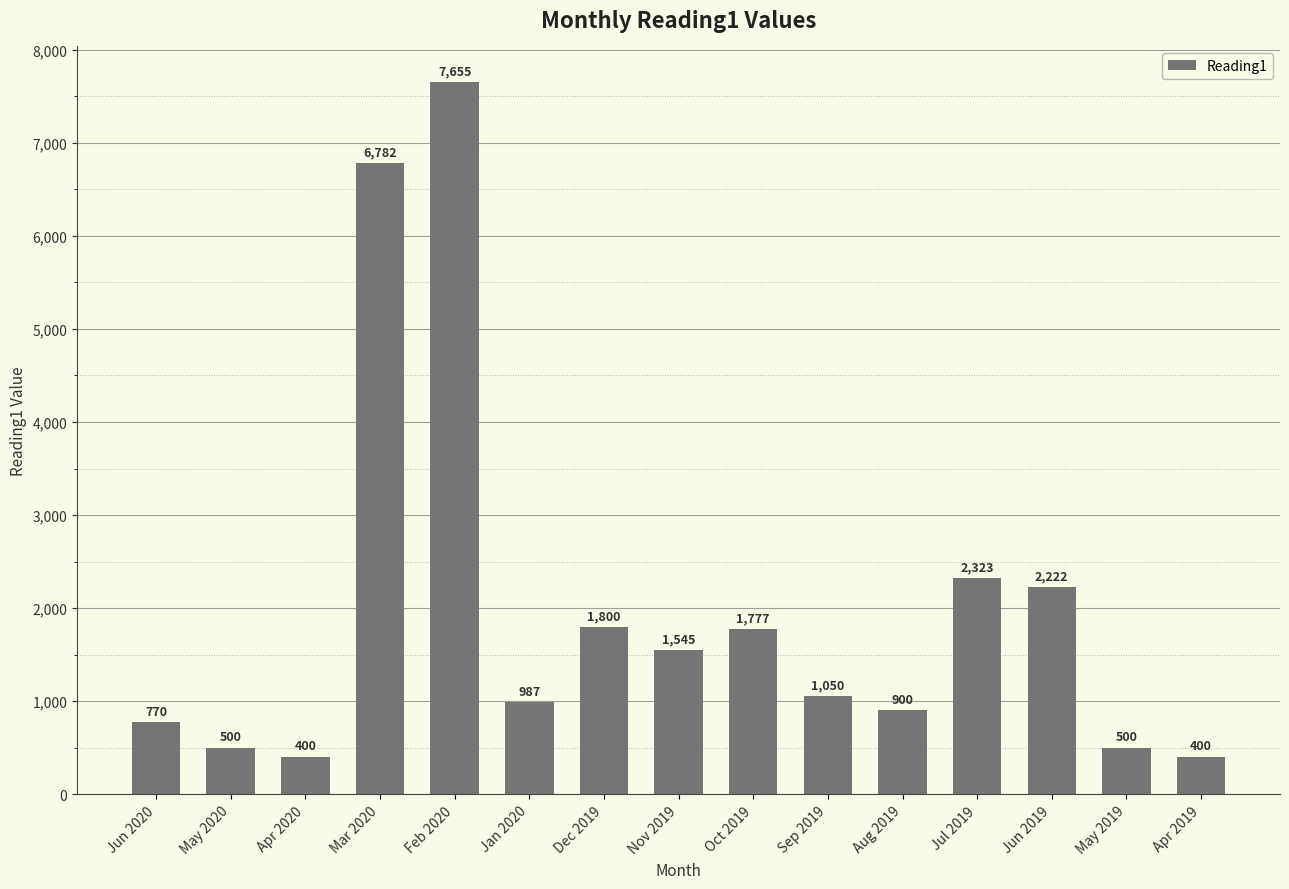

The value at Jun 2020 is 1335. True or false?

False